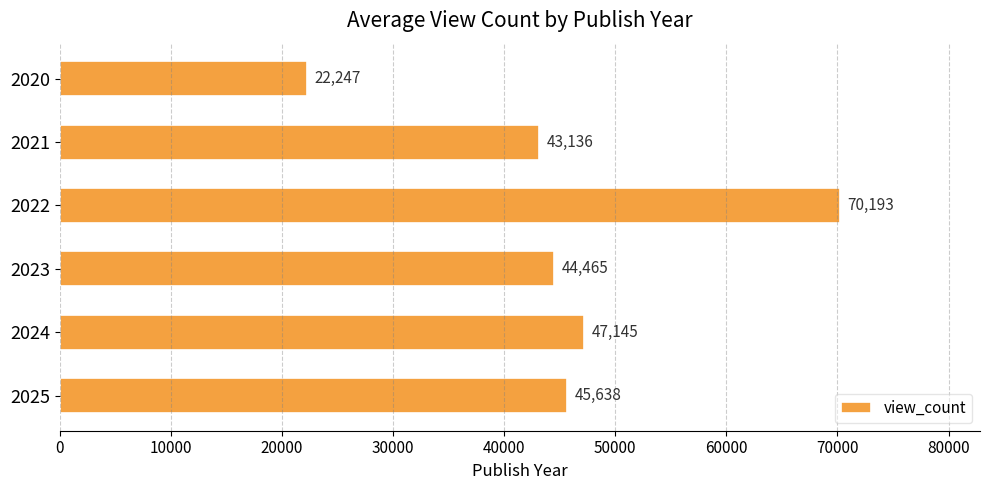

The chart shows a value of 47145.2 at 2024. True or false?

True